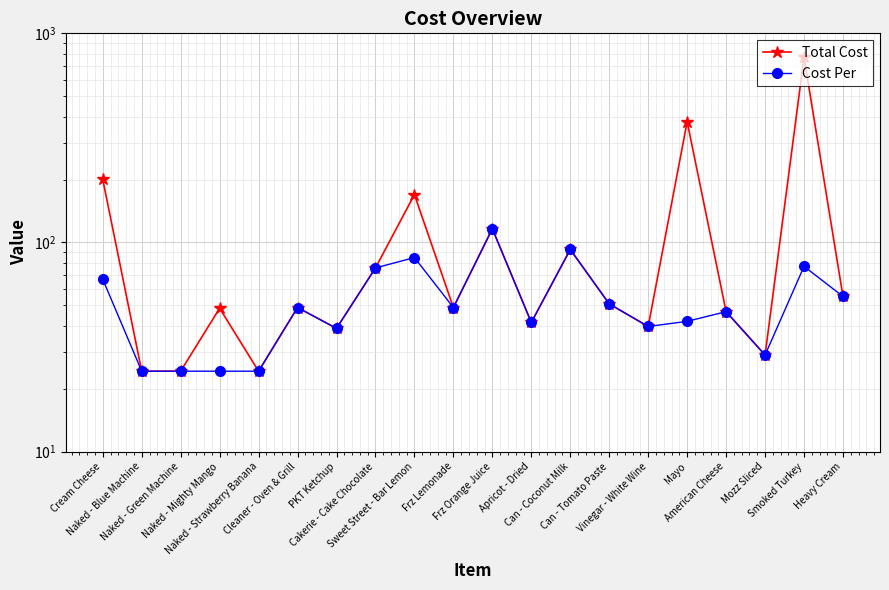

Which series has the largest range (max minus min)?

Total Cost